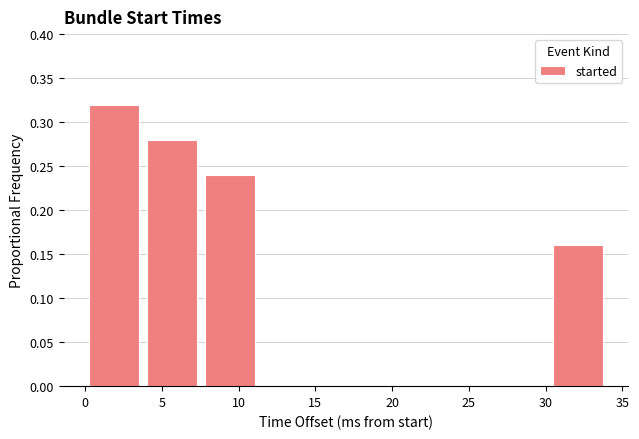

Which range on the x-axis has the tallest bar?

0.0 to 4.0